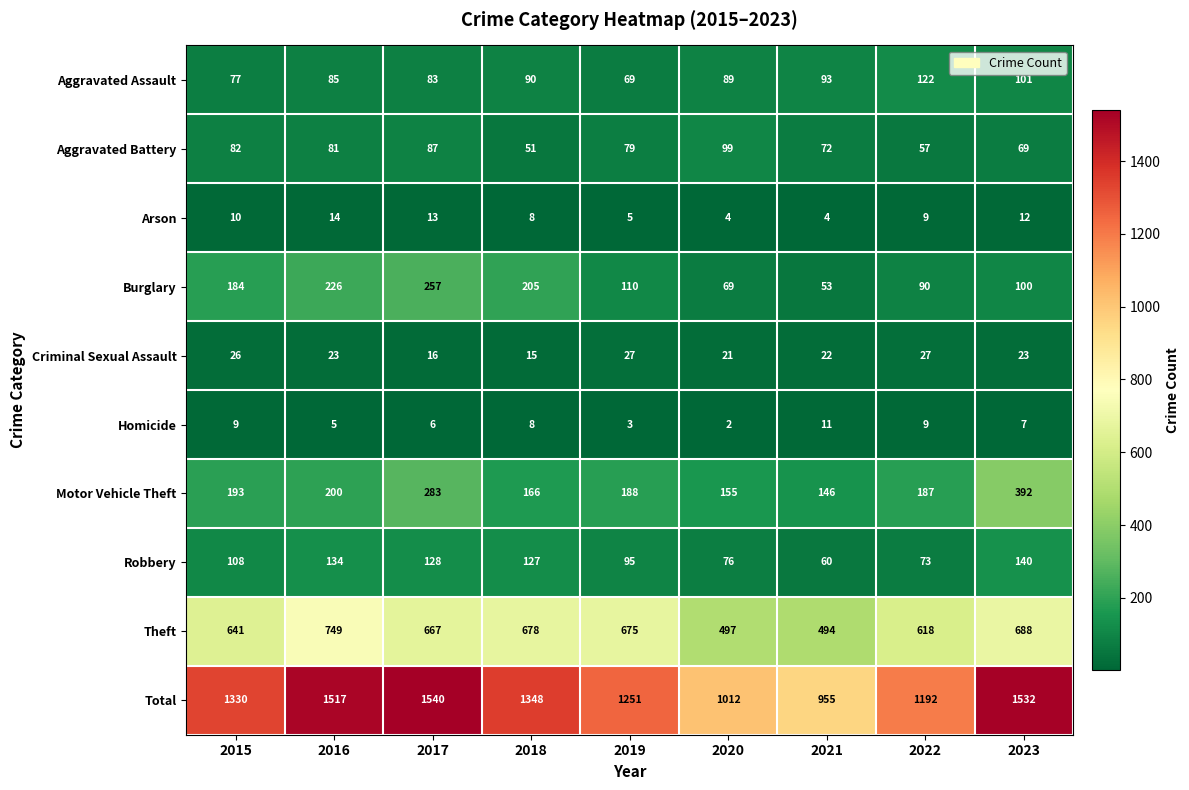

How many Arson values are between 5 and 12?

5